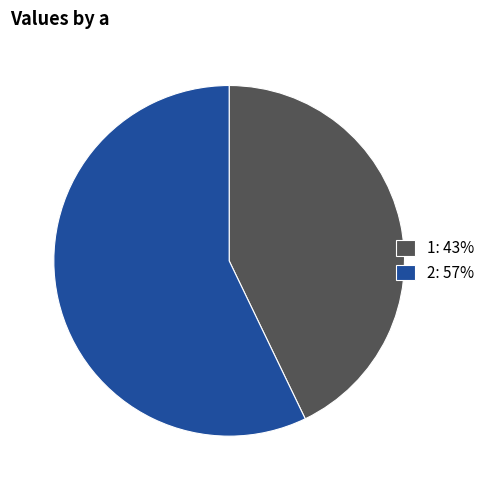

How many slices are in this pie chart?

2